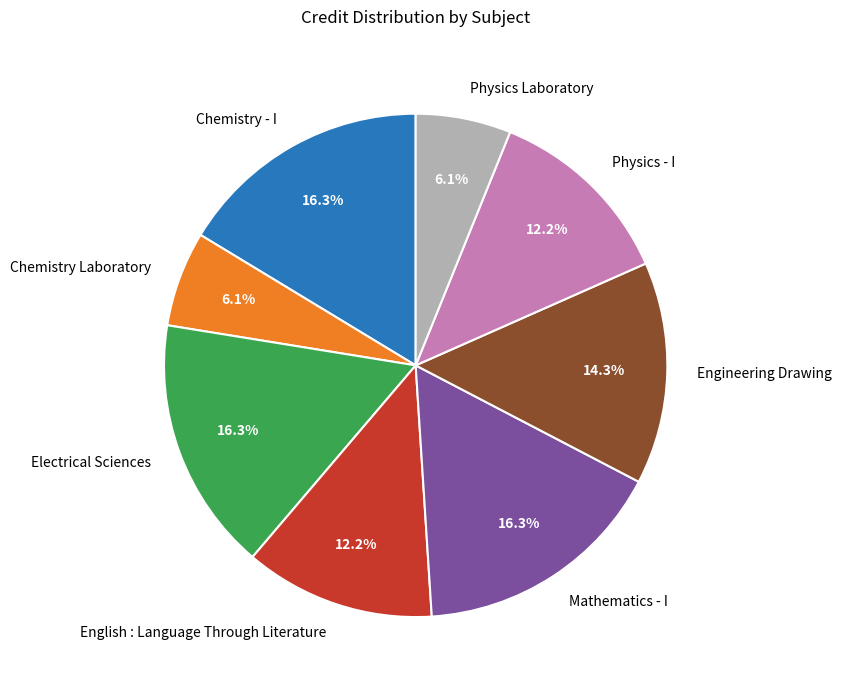

Approximately how many times larger is the value at Electrical Sciences compared to Mathematics - I?

1.0